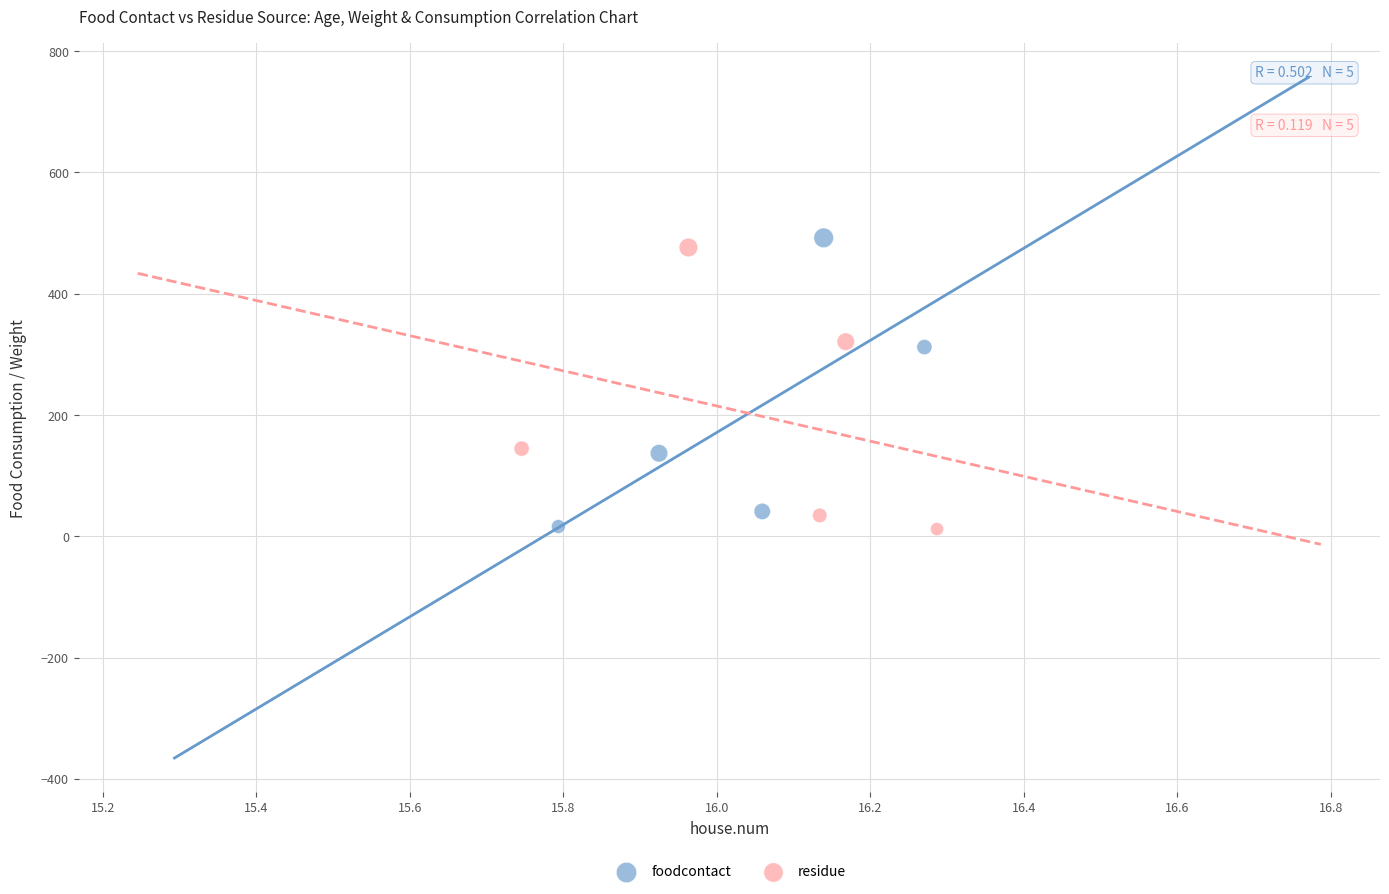

Which series has the widest spread of Y values?

foodcontact